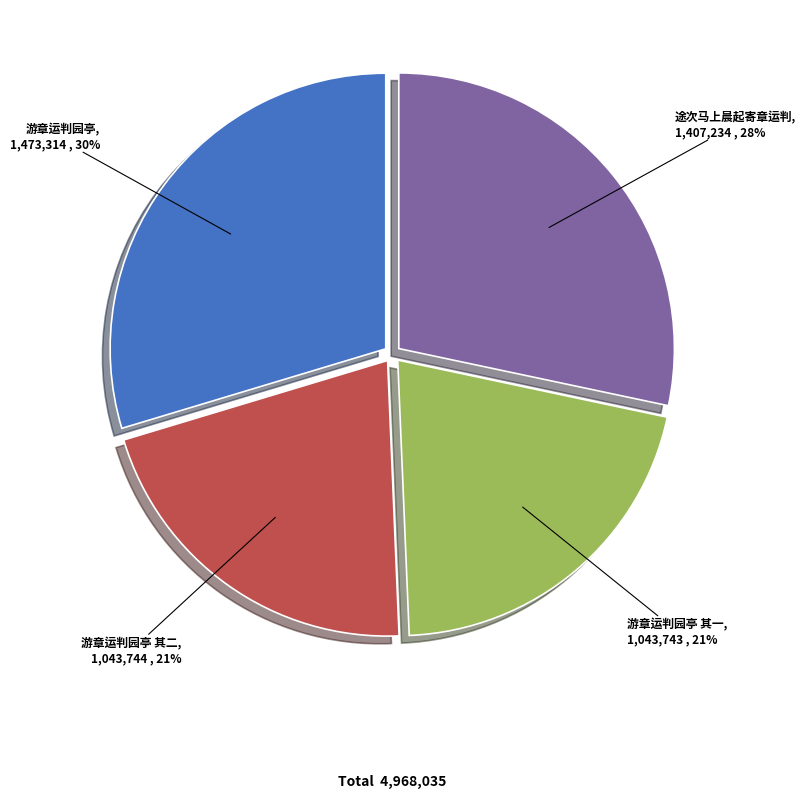

To the nearest percent, what is the difference between the largest and smallest slice percentages?

9%